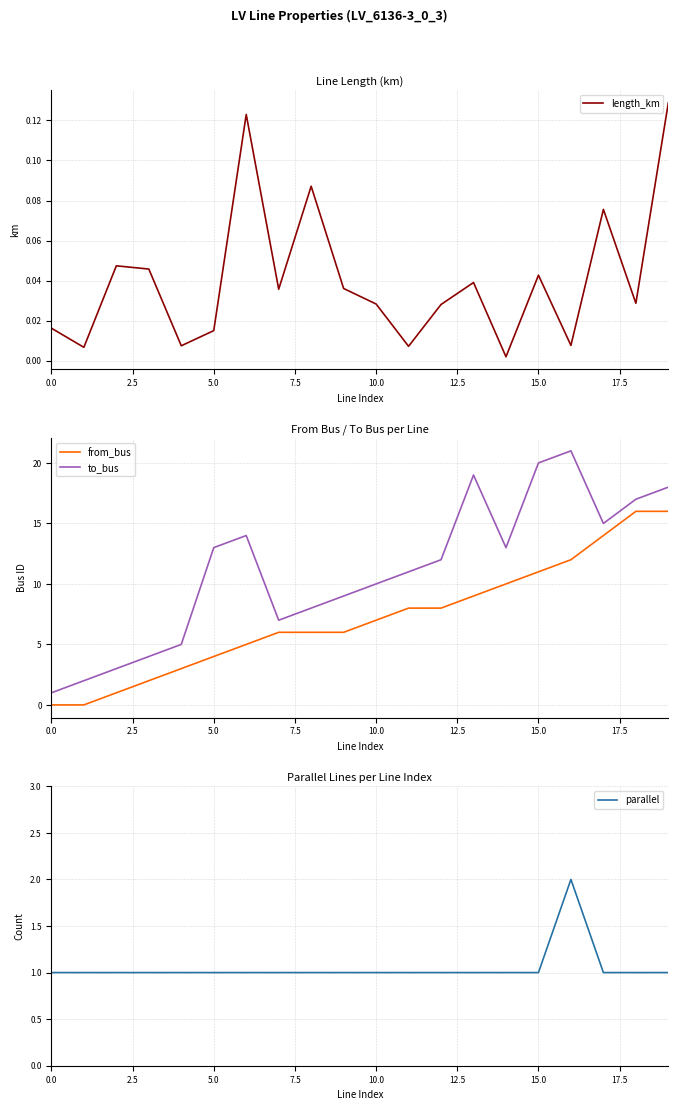

Which series has the largest total across all categories?

to_bus